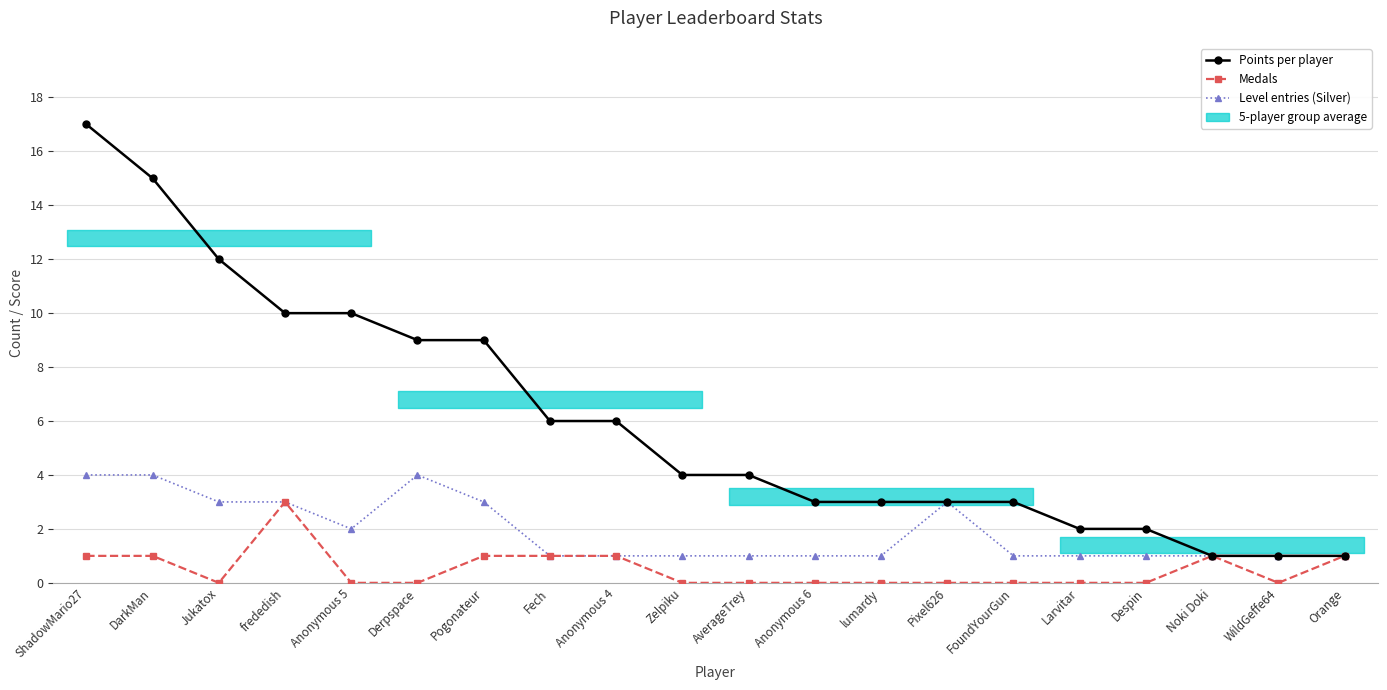

Count the number of data series in this chart.

3